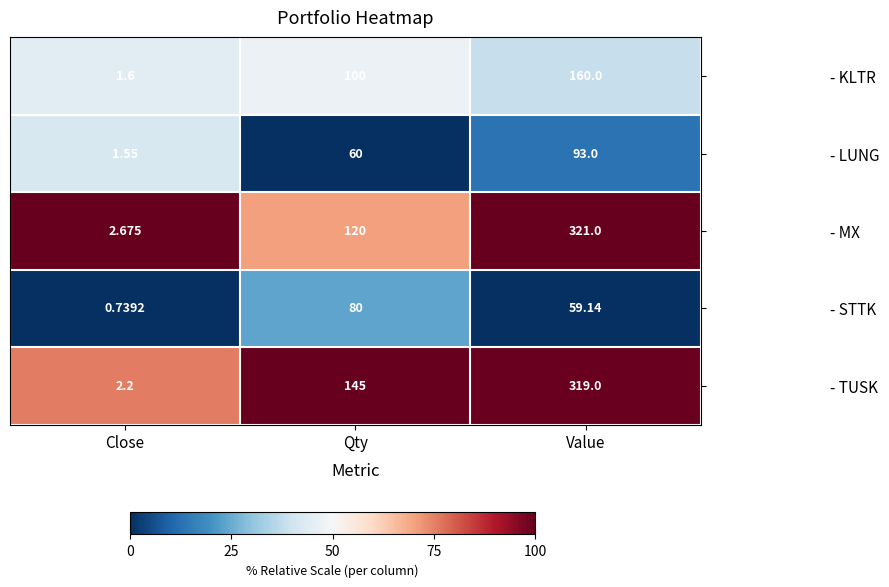

What is the maximum value shown in the chart?

321.0